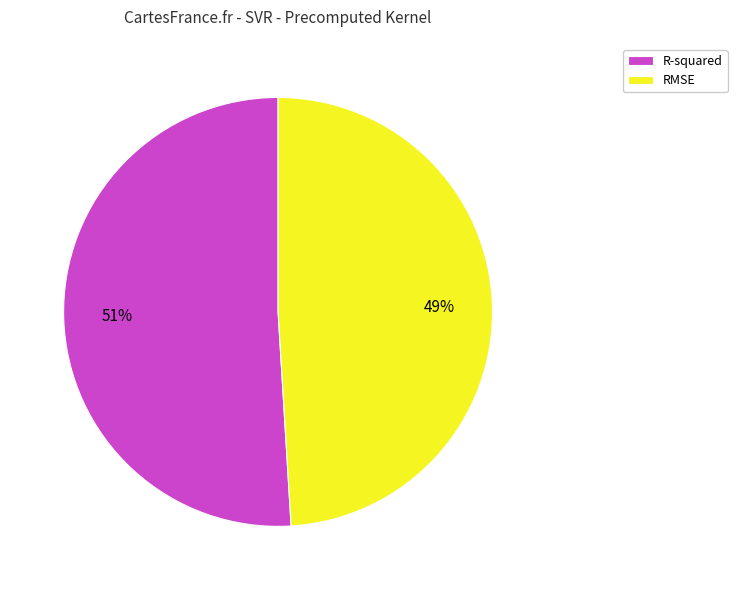

Combined, do RMSE and R-squared account for over 50%?

Yes